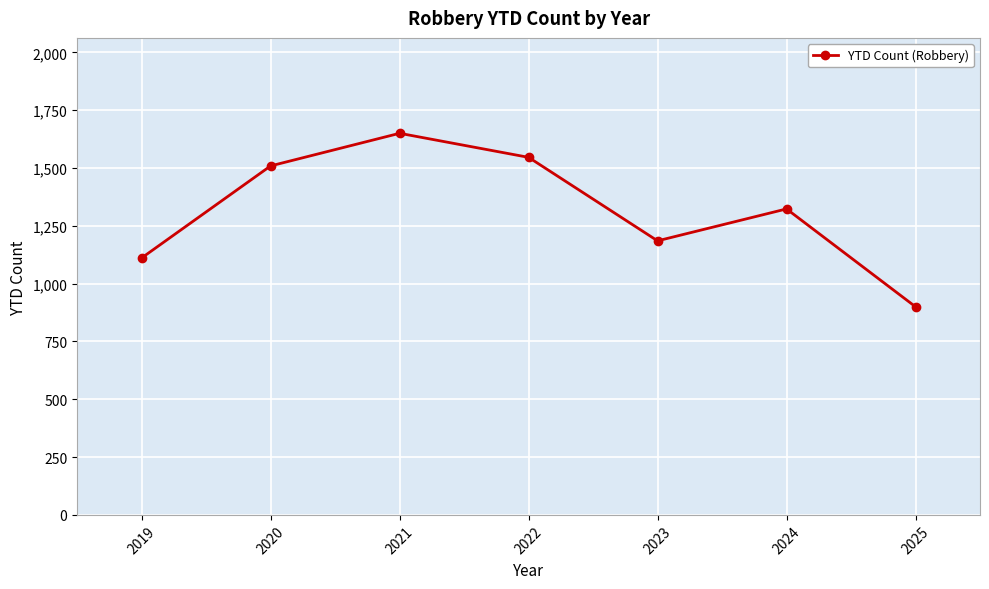

Does the chart display data point markers on the line(s)?

Yes